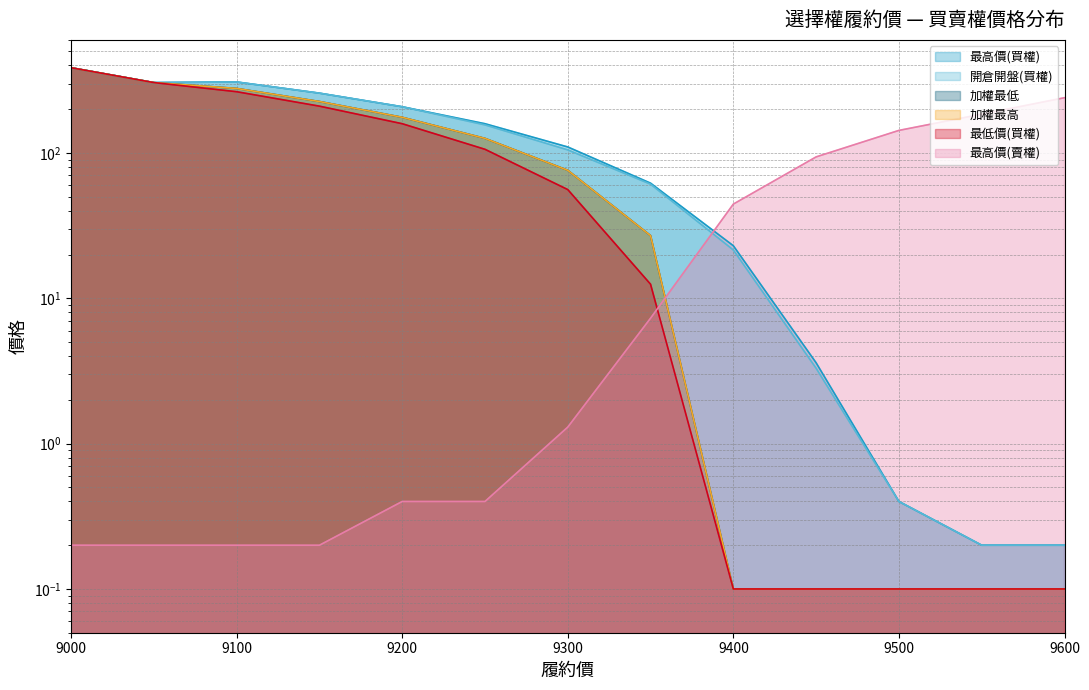

How many lines are shown in the chart?

6